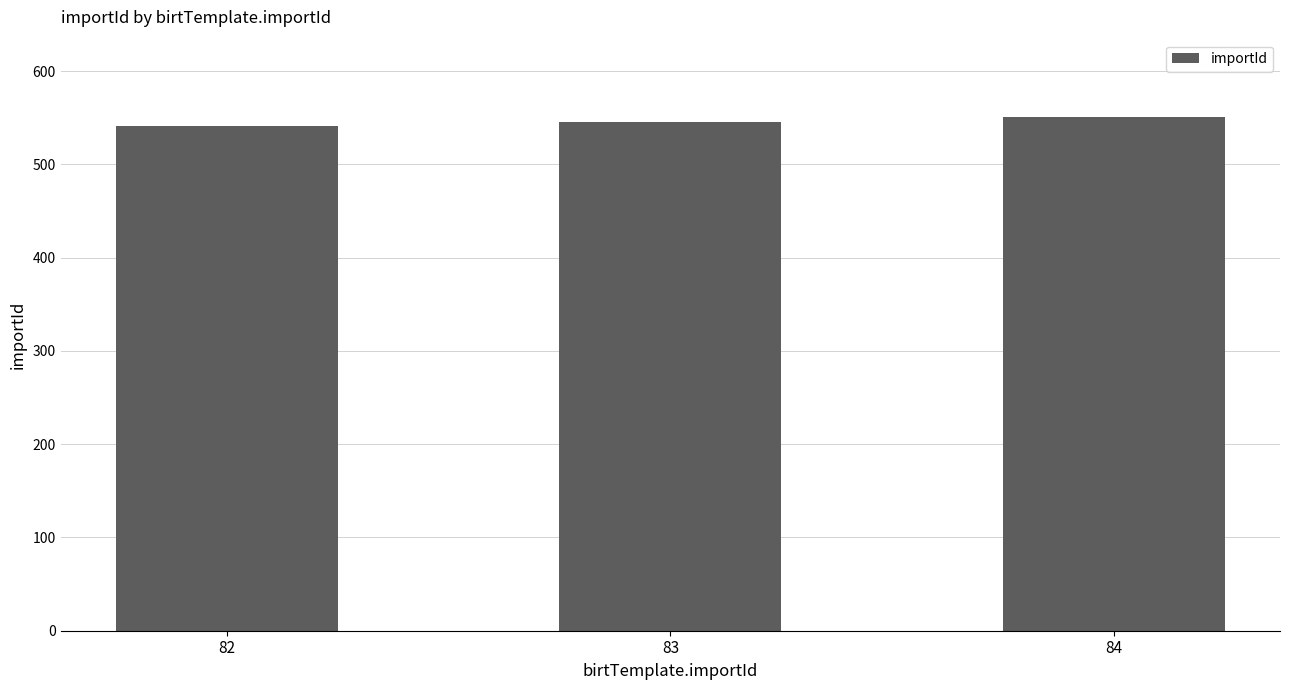

Between 84 and 82, which is larger?

84